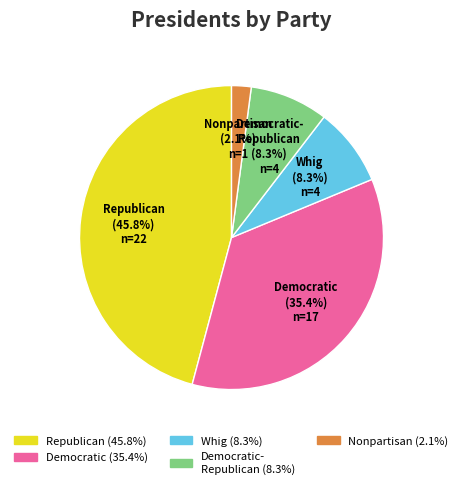

Which category has the smallest portion of the pie?

Nonpartisan